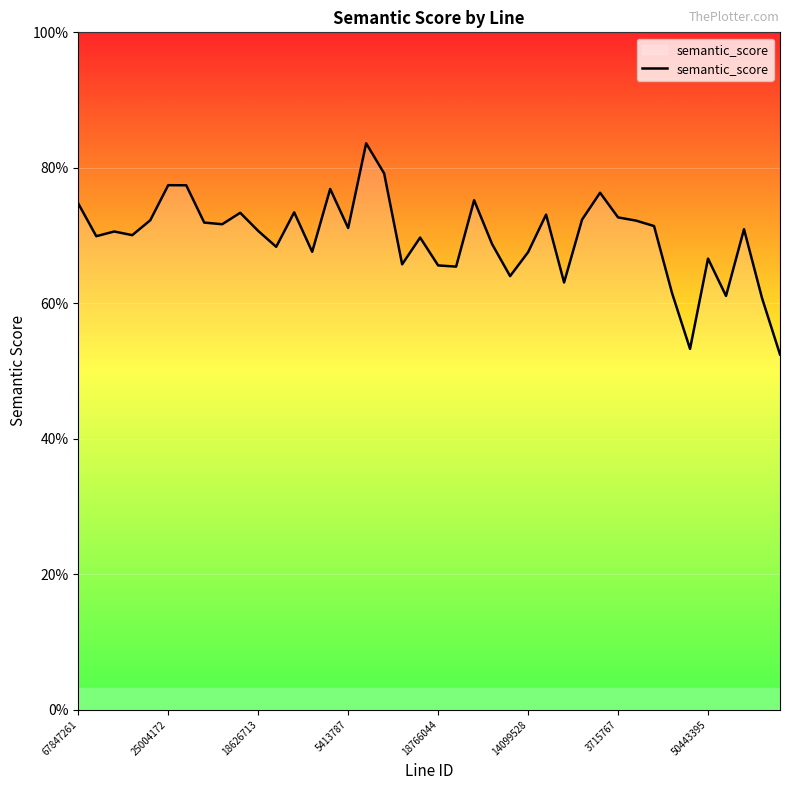

Does the chart have visible grid lines?

Yes